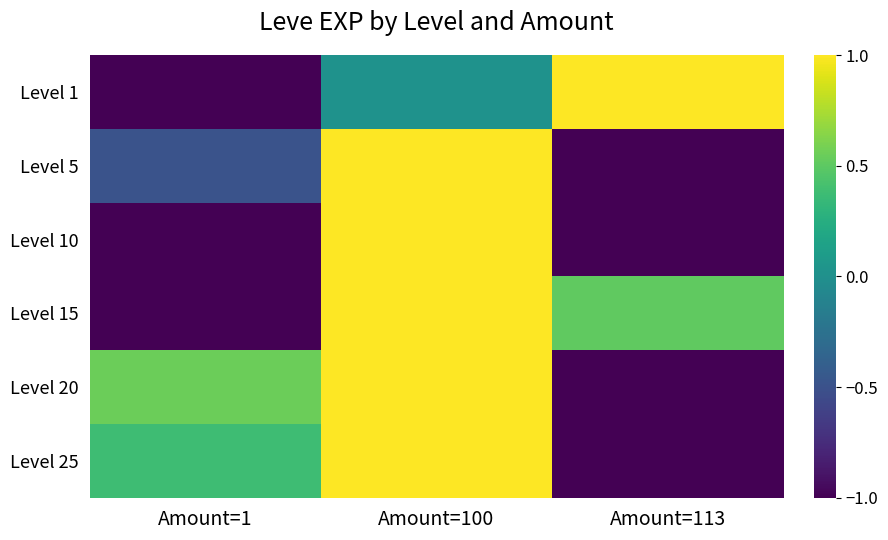

Reading left to right, list all the values displayed in this chart.

Level 1: Amount=1=-1.0	Amount=100=0.0	Amount=113=1.0
Level 5: Amount=1=-0.5	Amount=100=1.0	Amount=113=-1.0
Level 10: Amount=1=-1.0	Amount=100=1.0	Amount=113=-1.0
Level 15: Amount=1=-1.0	Amount=100=1.0	Amount=113=0.5
Level 20: Amount=1=0.5	Amount=100=1.0	Amount=113=-1.0
Level 25: Amount=1=0.4	Amount=100=1.0	Amount=113=-1.0